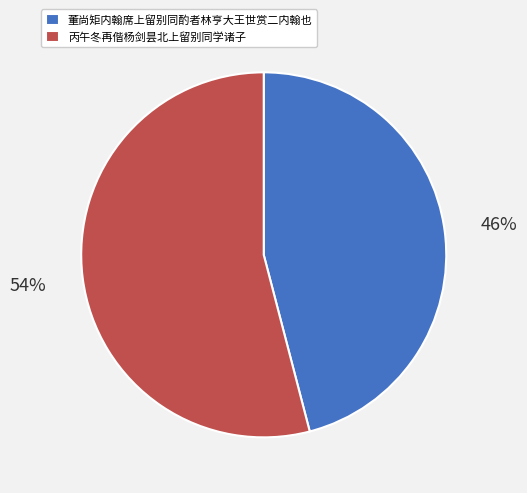

Does any single category account for the majority?

Yes